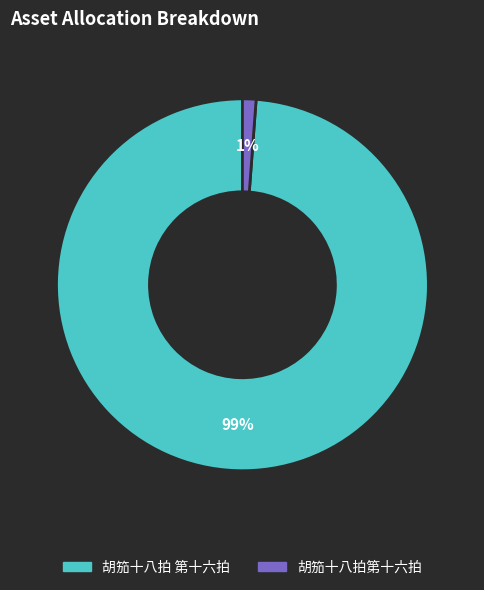

The 胡笳十八拍 第十六拍 slice represents 92% of the pie. True or false?

False